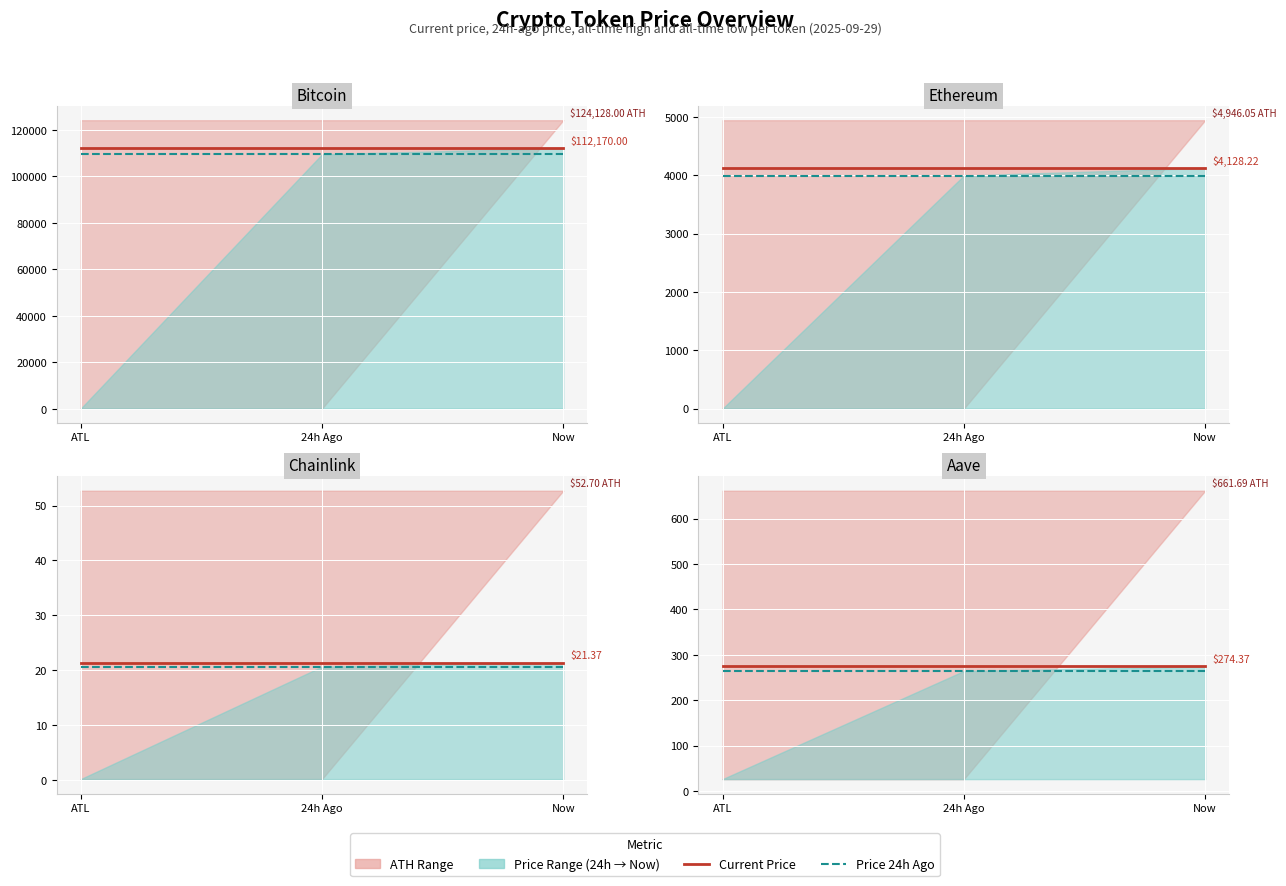

At which category is the sum across all series the highest?

ATL